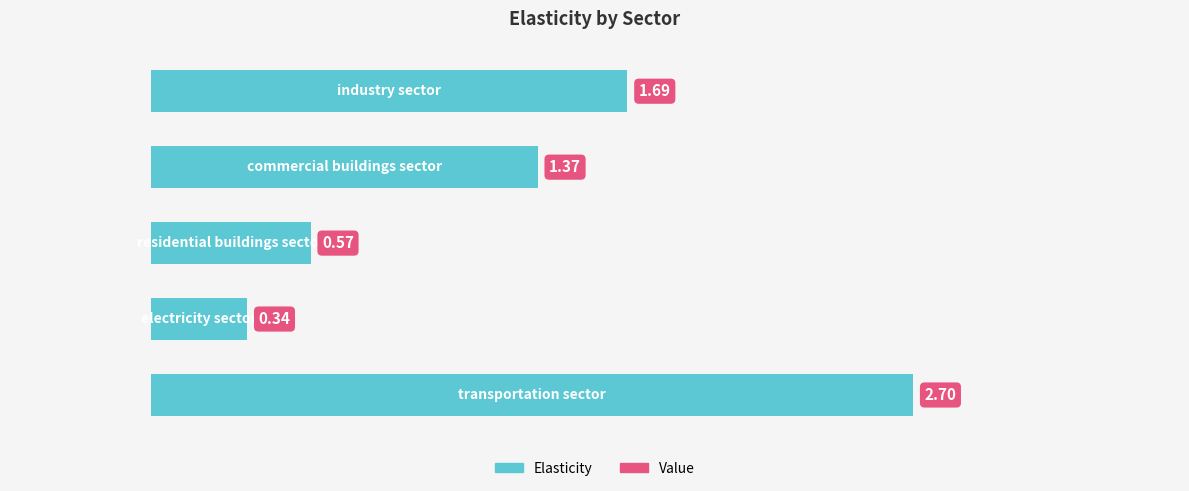

How many categories are shown in the chart?

5